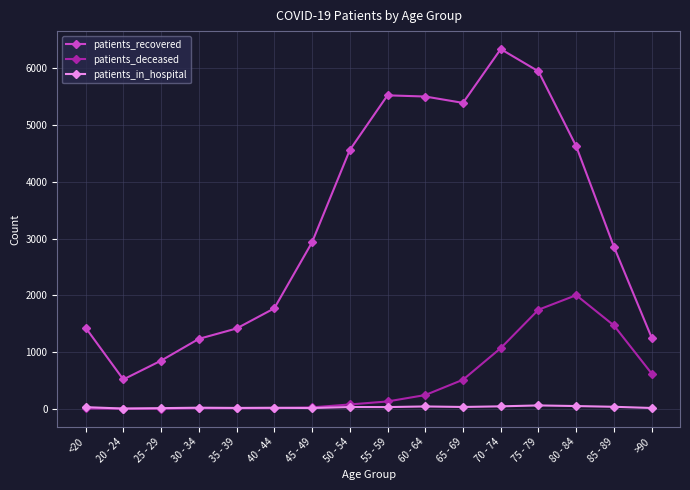

Between 45 - 49 and 50 - 54, which series saw the biggest shift?

patients_recovered